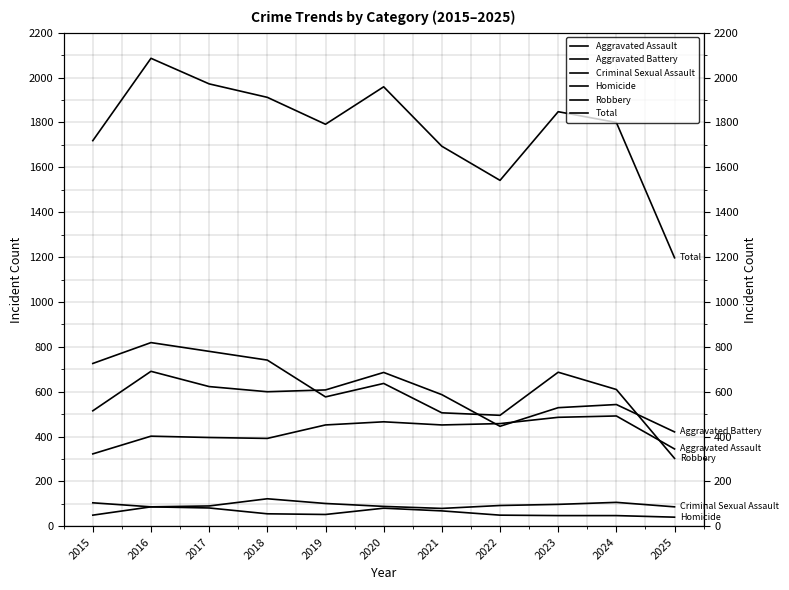

Is this an area chart (filled region under the line)?

No